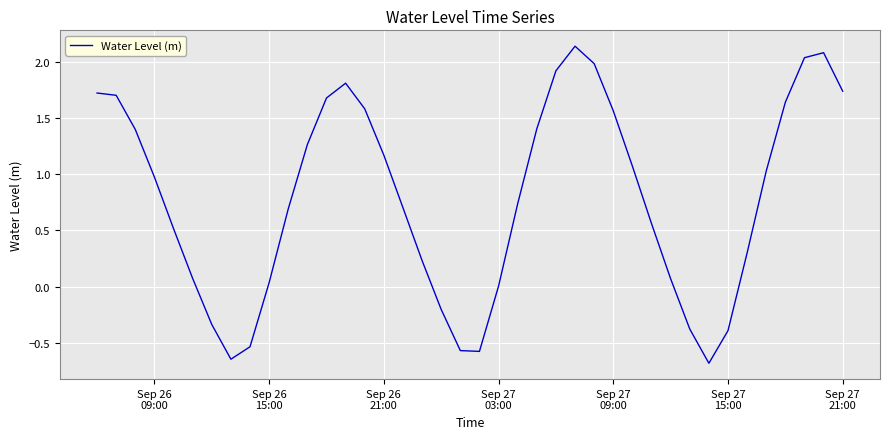

What is the smallest value displayed?

-0.7